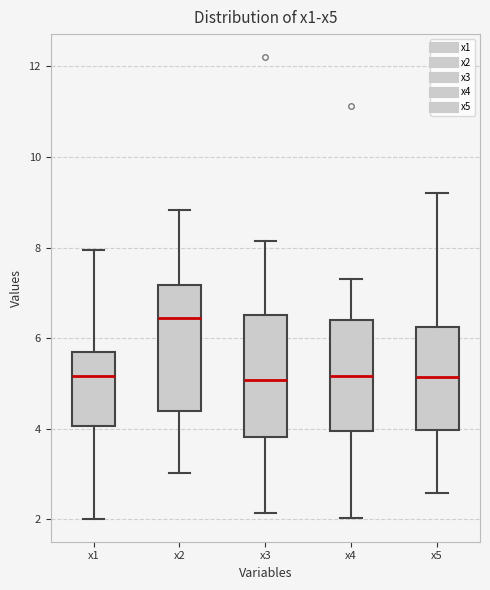

Reading left to right, transcribe this box plot: for each box, give where its median line is, the range the box spans, and where its two whiskers end, as read against the y-axis. The values are not printed on the chart, so give them approximately, as read against the axis.

x1: median 5.2, box 4.0 to 5.6, whiskers 2.0 to 8.0
x2: median 6.4, box 4.4 to 7.2, whiskers 3.0 to 8.8
x3: median 5.0, box 3.8 to 6.6, whiskers 2.2 to 8.2
x4: median 5.2, box 4.0 to 6.4, whiskers 2.0 to 7.4
x5: median 5.2, box 4.0 to 6.2, whiskers 2.6 to 9.2